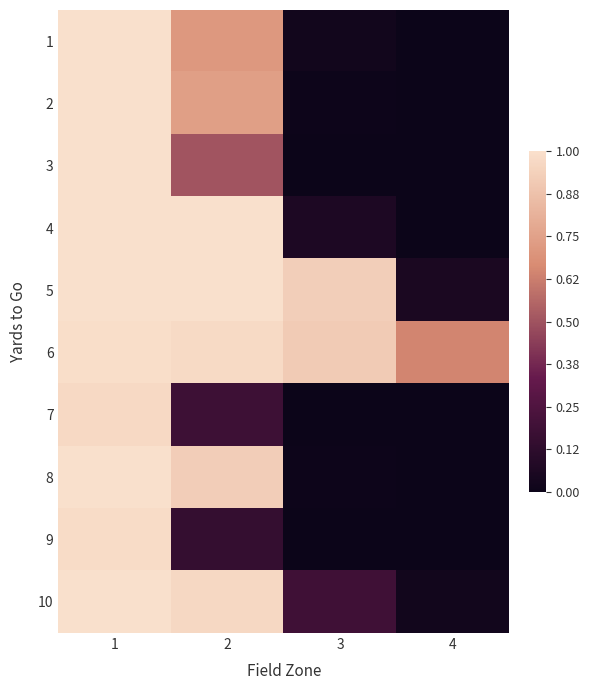

Which series has the largest range (max minus min)?

4